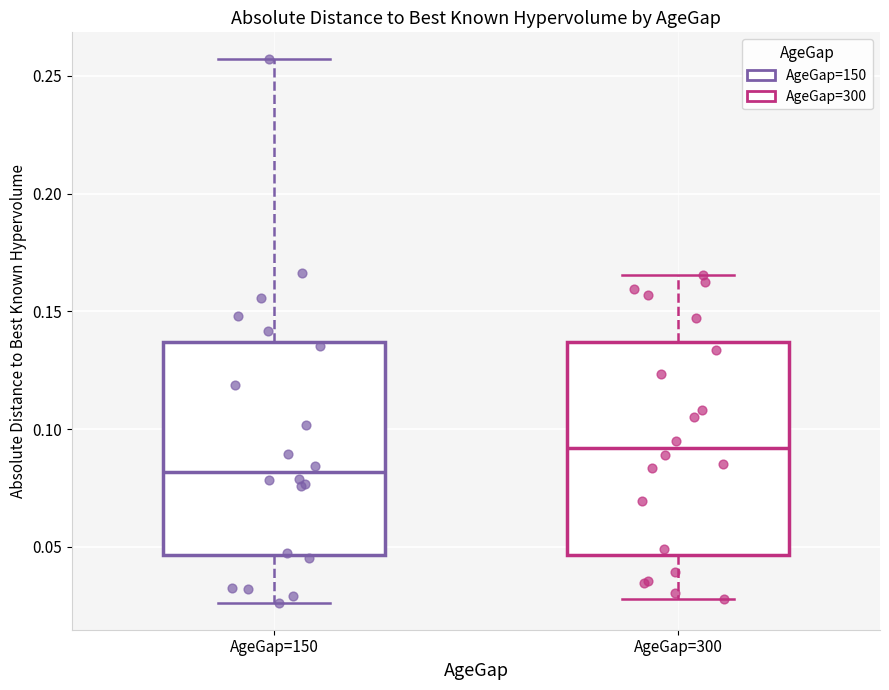

Reading left to right, read every box against the y-axis: the position of its median line, the range the box covers, and the ends of its whiskers. The values are not printed on the chart, so give them approximately, as read against the axis.

AgeGap=150: median 0.080, box 0.045 to 0.135, whiskers 0.025 to 0.255
AgeGap=300: median 0.090, box 0.045 to 0.135, whiskers 0.030 to 0.165